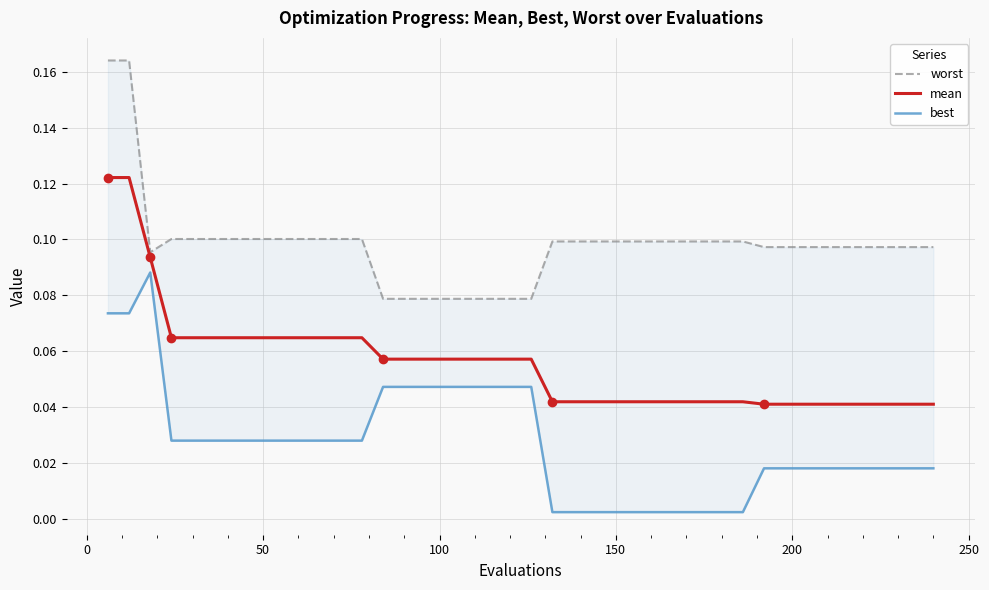

Does the chart have visible grid lines?

Yes